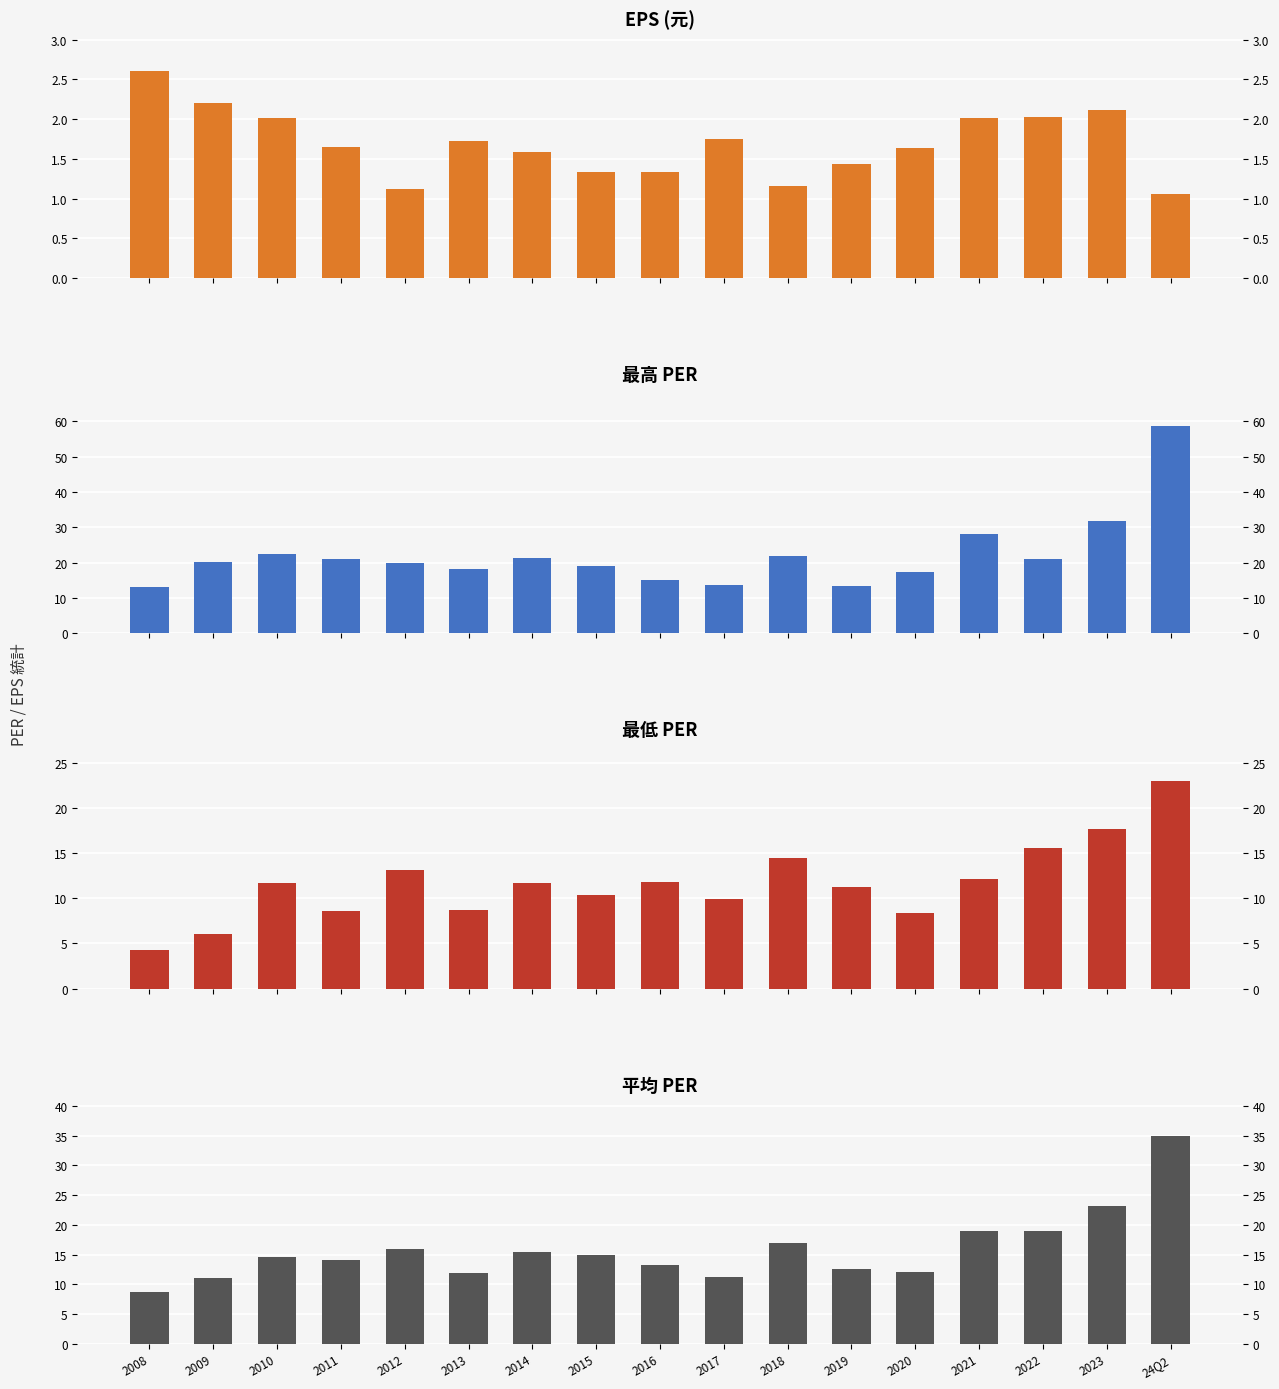

What is the greatest value displayed?

58.7